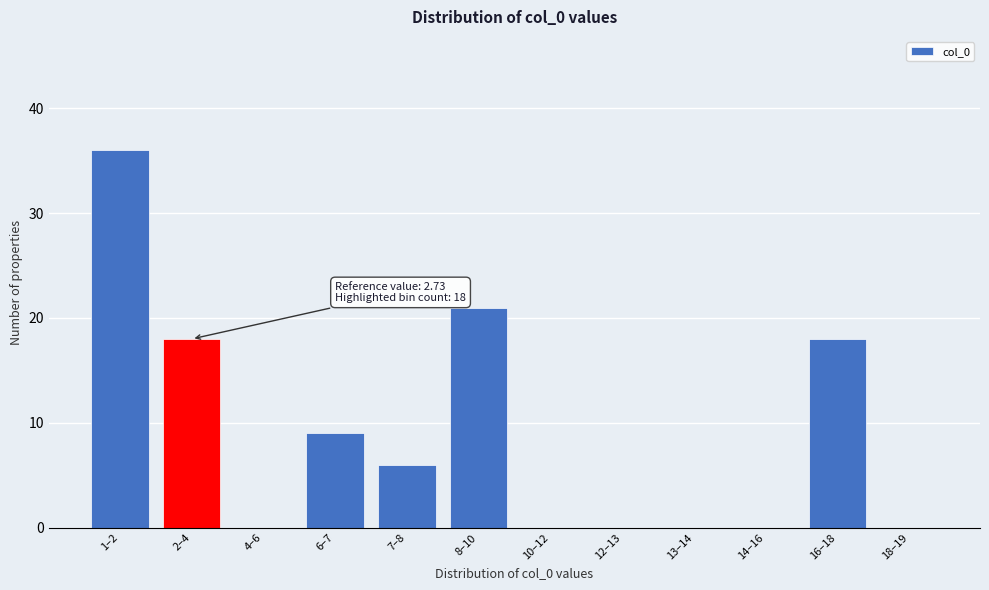

Reading left to right, what are all the values shown in this chart?

1–2=36	2–4=18	4–6=0	6–7=9	7–8=6	8–10=21	10–12=0	12–13=0	13–14=0	14–16=0	16–18=18	18–19=0